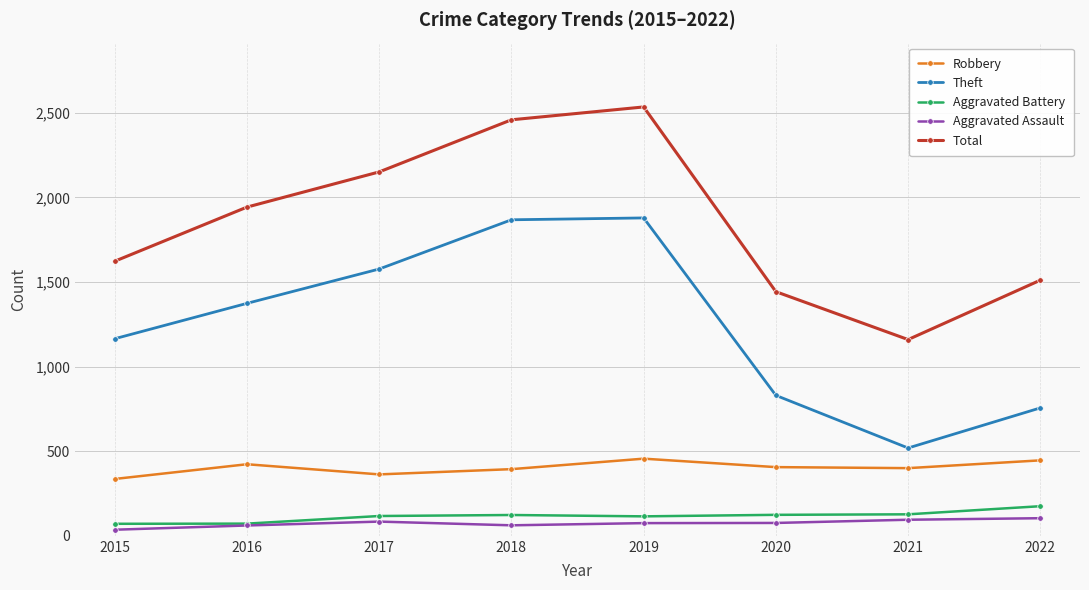

Which category has the lowest value in the Theft series?

2021